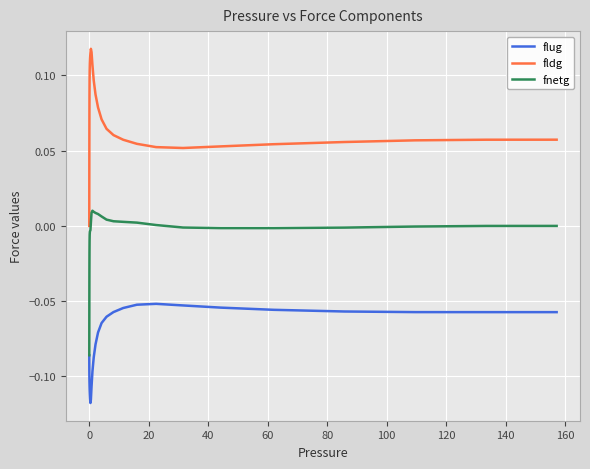

True or false: fldg and fnetg intersect in this chart.

False